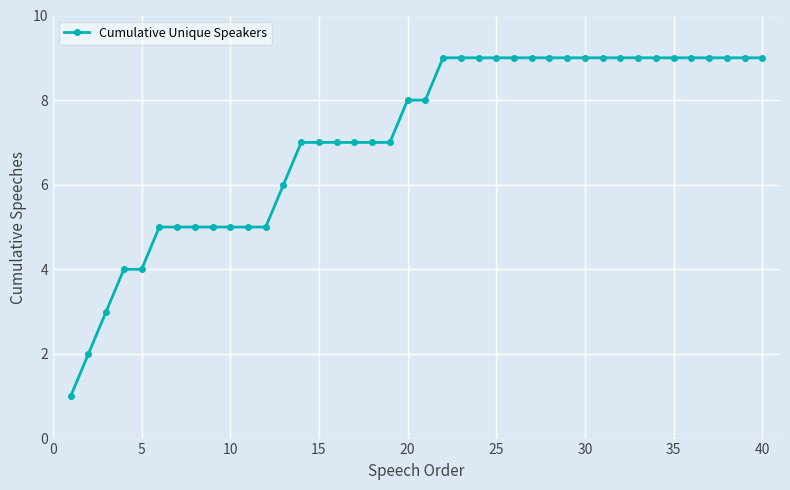

What is the maximum value shown in the chart?

9